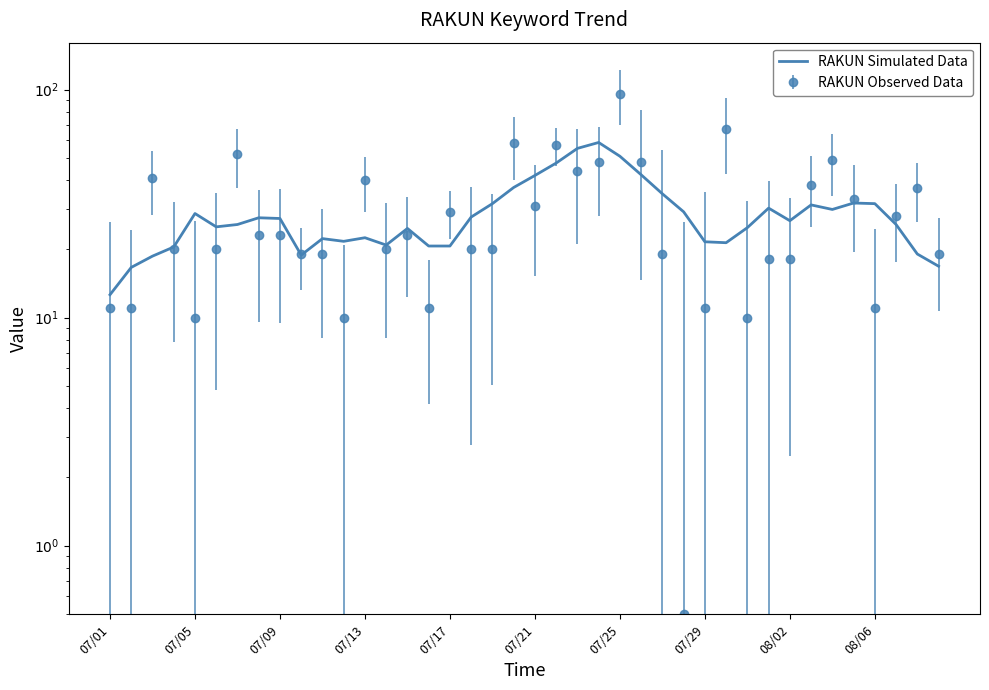

How many points are lower than both their immediate neighbors (excluding endpoints)?

7